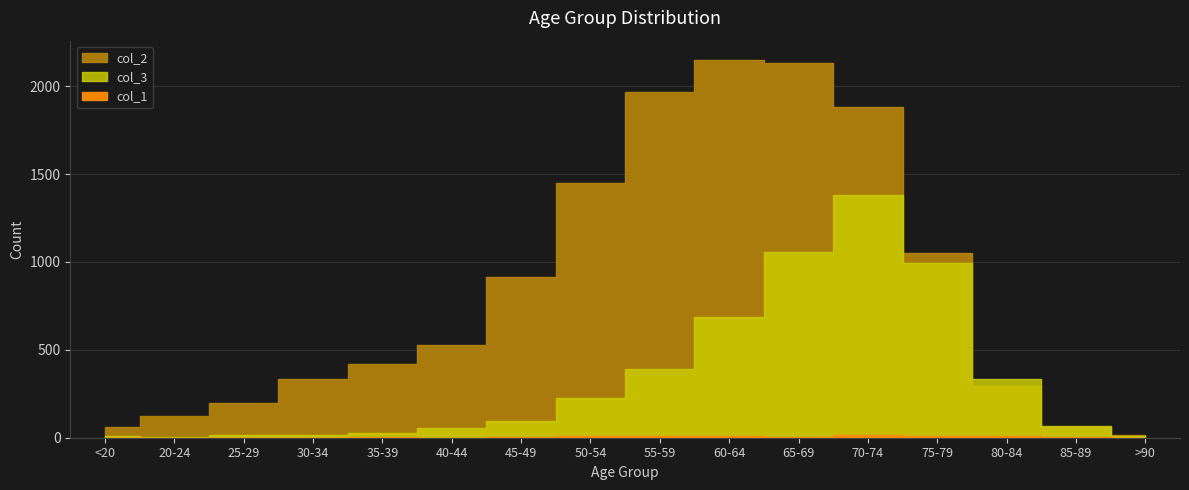

How many values in the col_2 series are below 530?

8